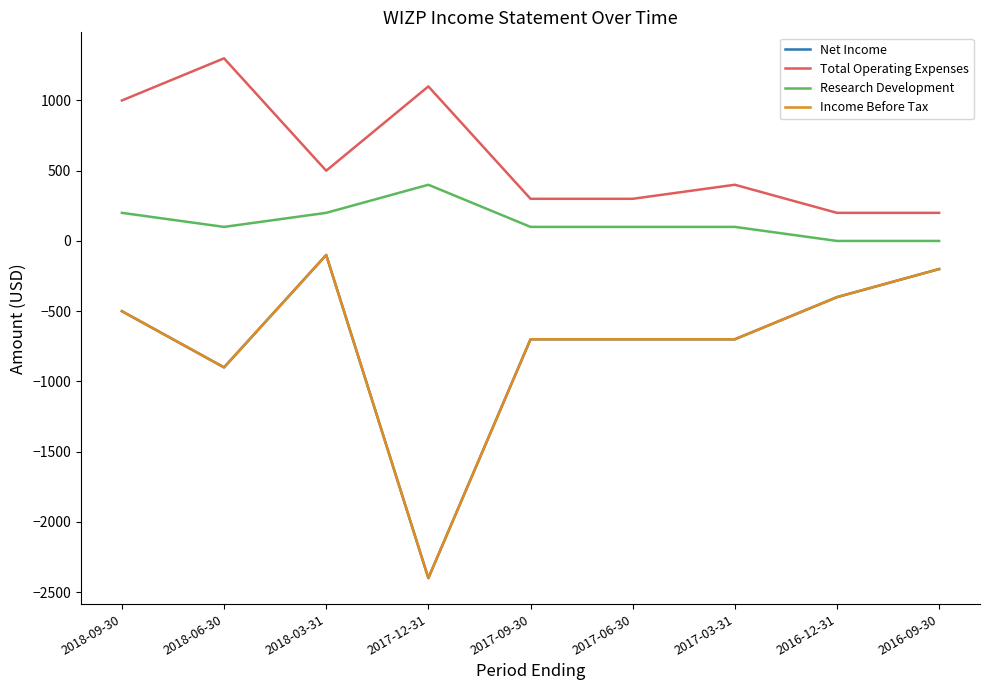

Is this an area chart (filled region under the line)?

No